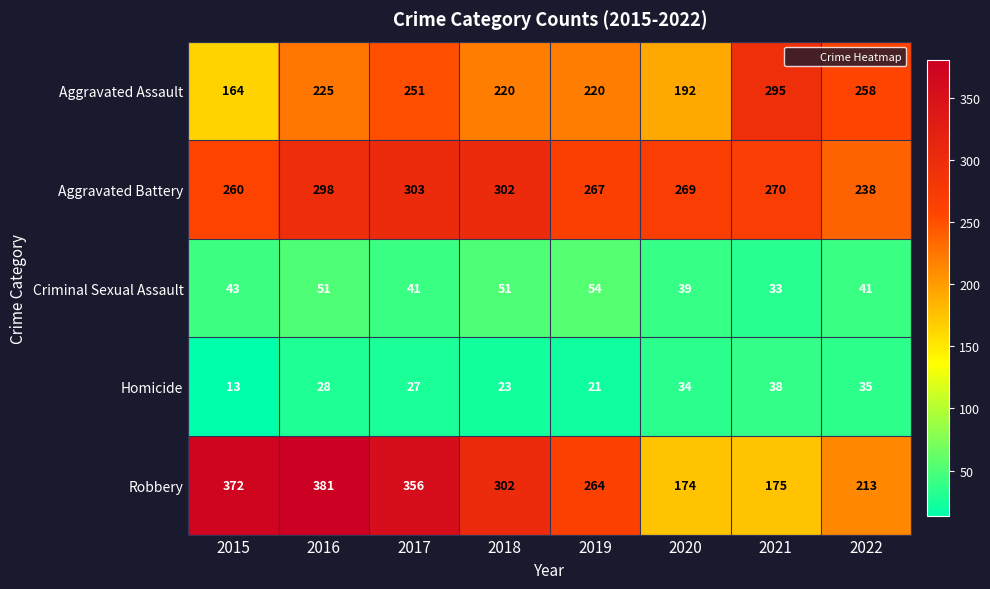

What is the sum of the Aggravated Battery values at 2015 and 2021?

530